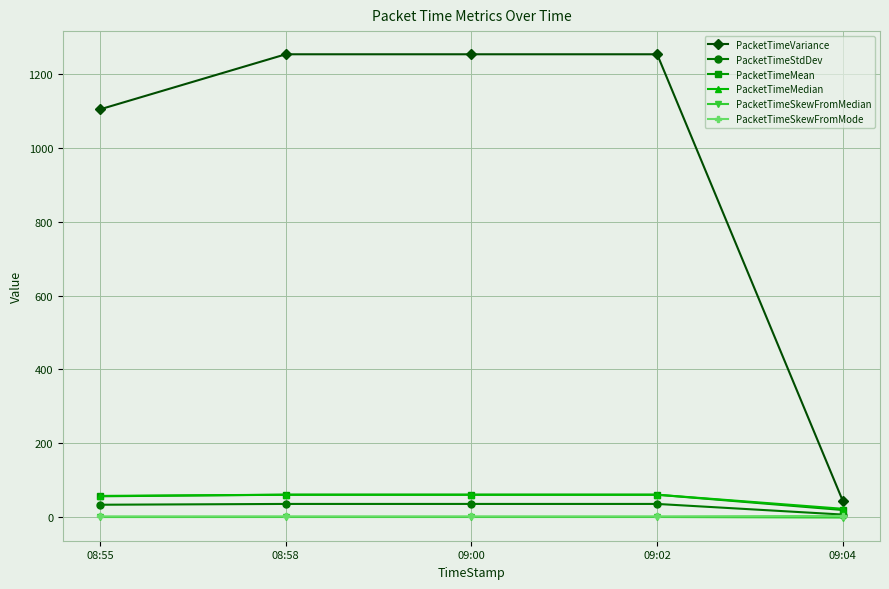

What is the difference between the maximum and minimum values in the PacketTimeSkewFromMedian series?

1.5